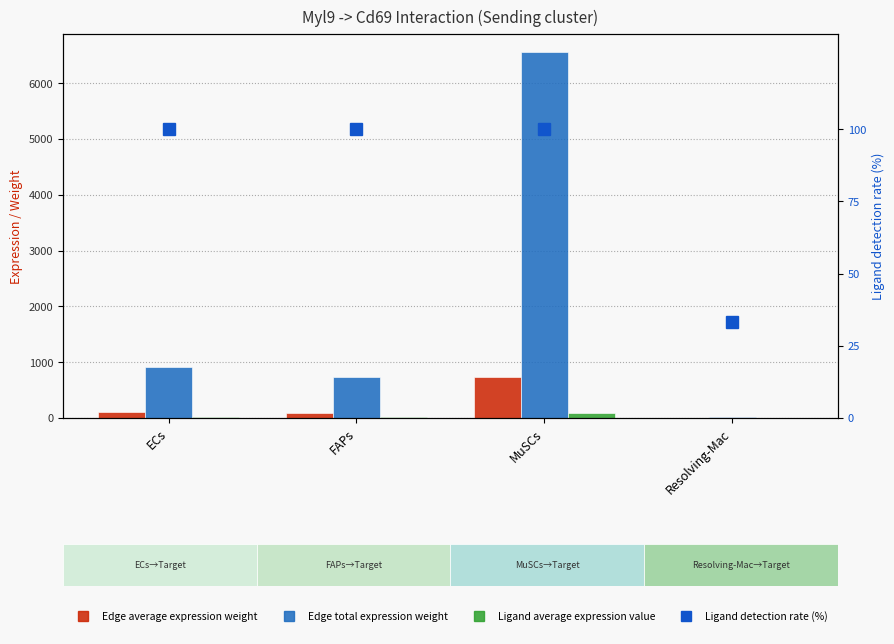

The Edge total expression weight series shows 920.2 at ECs. True or false?

True